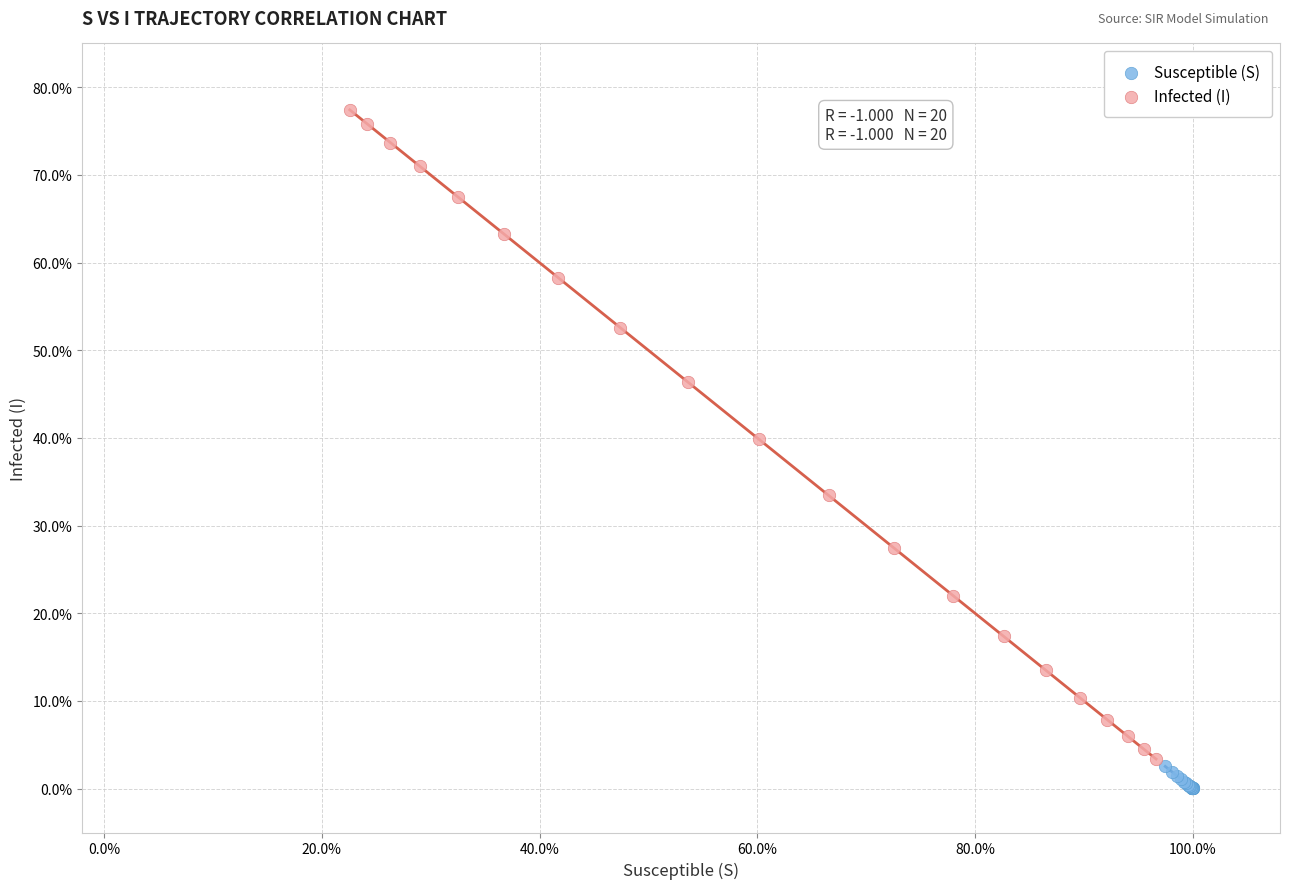

What are all the series names shown in the legend?

Susceptible (S), Infected (I)